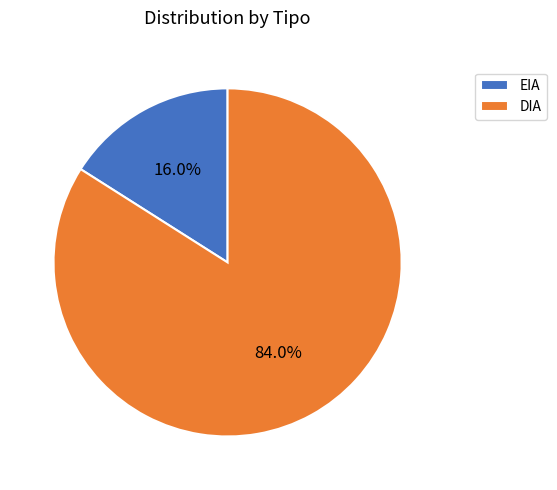

Between EIA and DIA, which is larger?

DIA